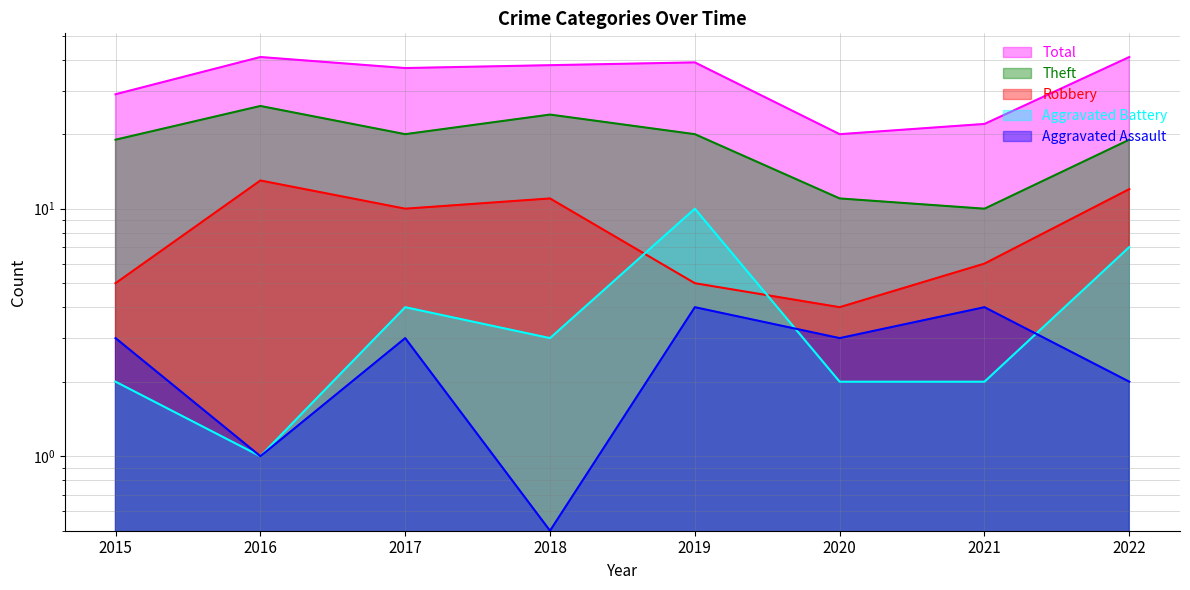

How many lines are shown in the chart?

5